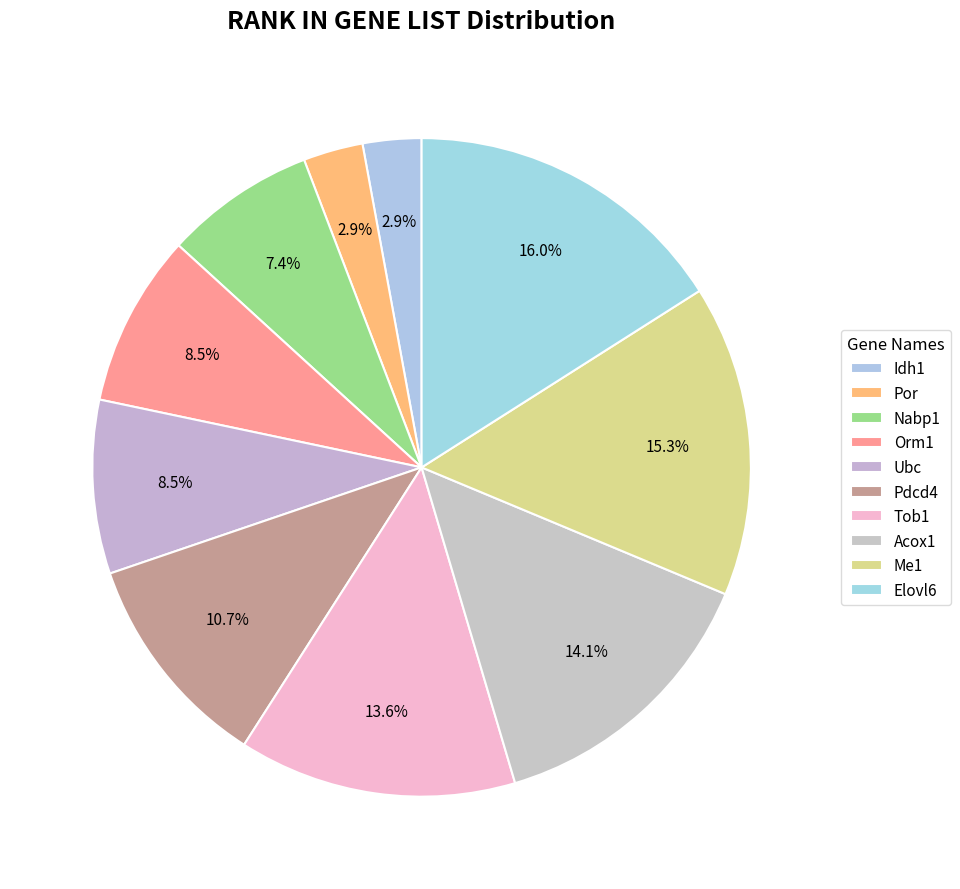

Is there a majority slice in this chart?

No